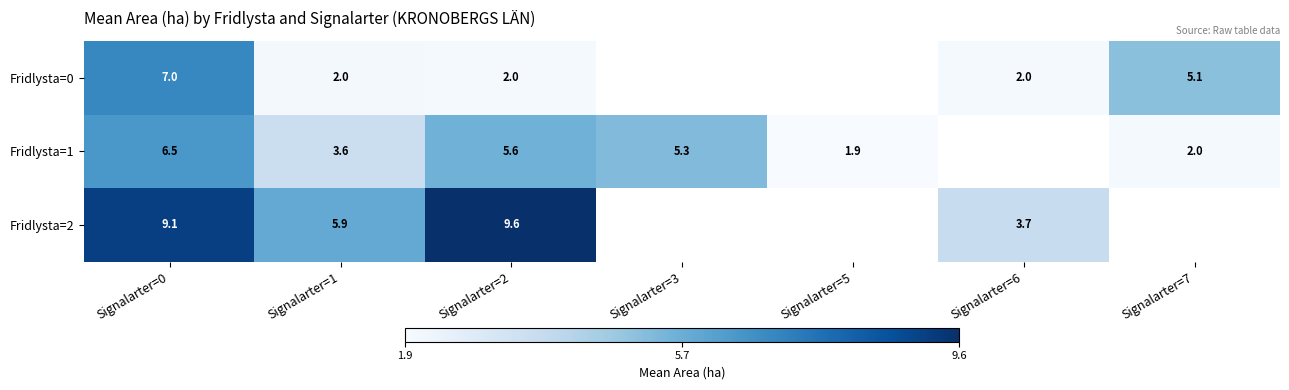

How many series are shown in this chart?

3